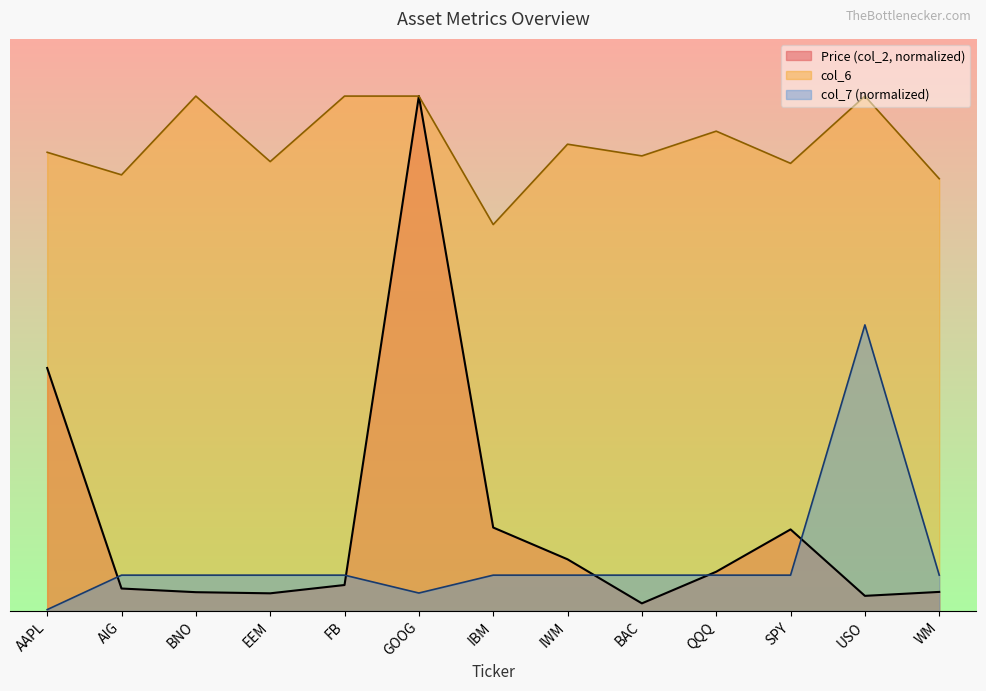

What is the difference between the second highest and minimum values in the col_6 series?

2.2